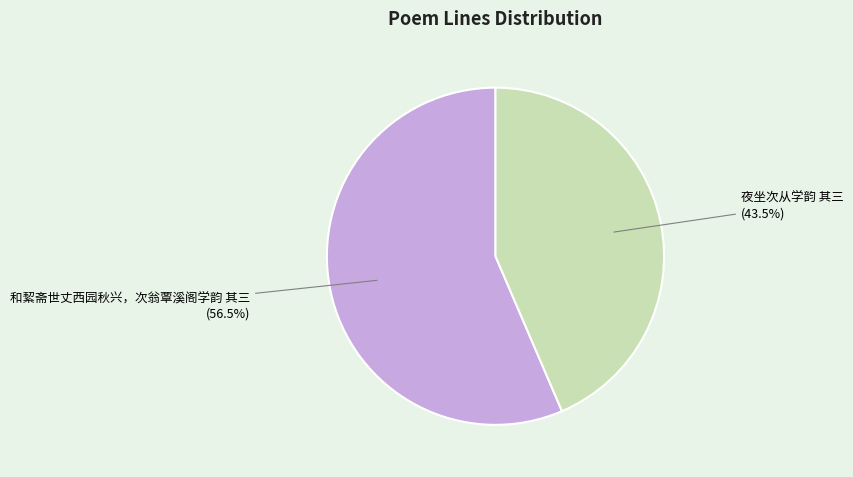

How many segments does this pie chart have?

2